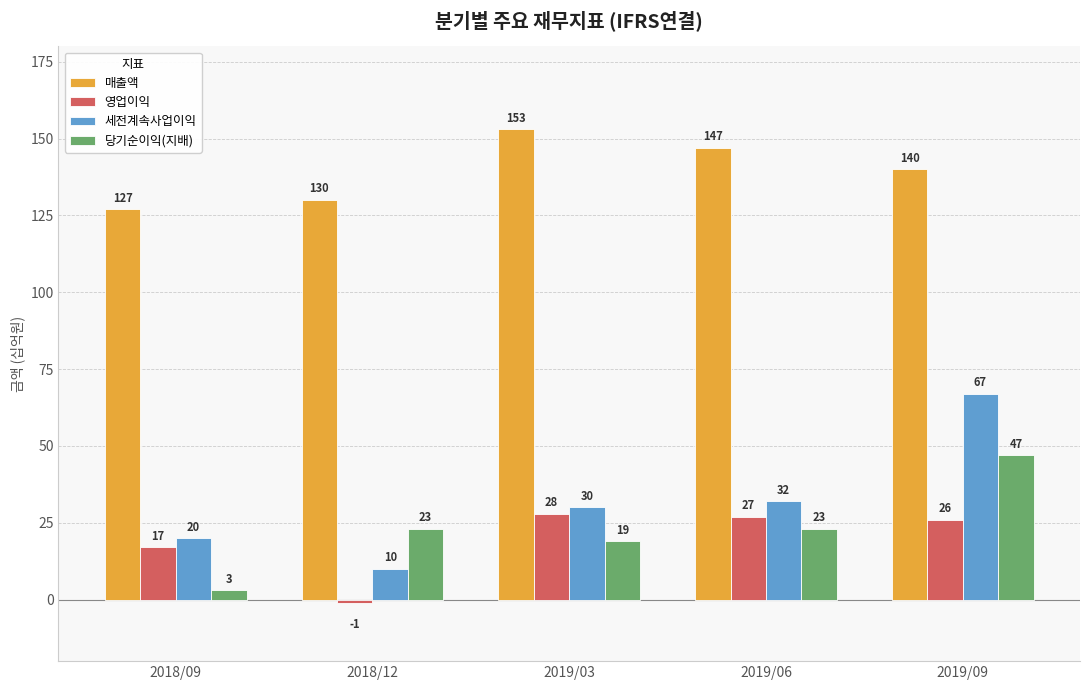

What is the average value of the 세전계속사업이익 series?

32